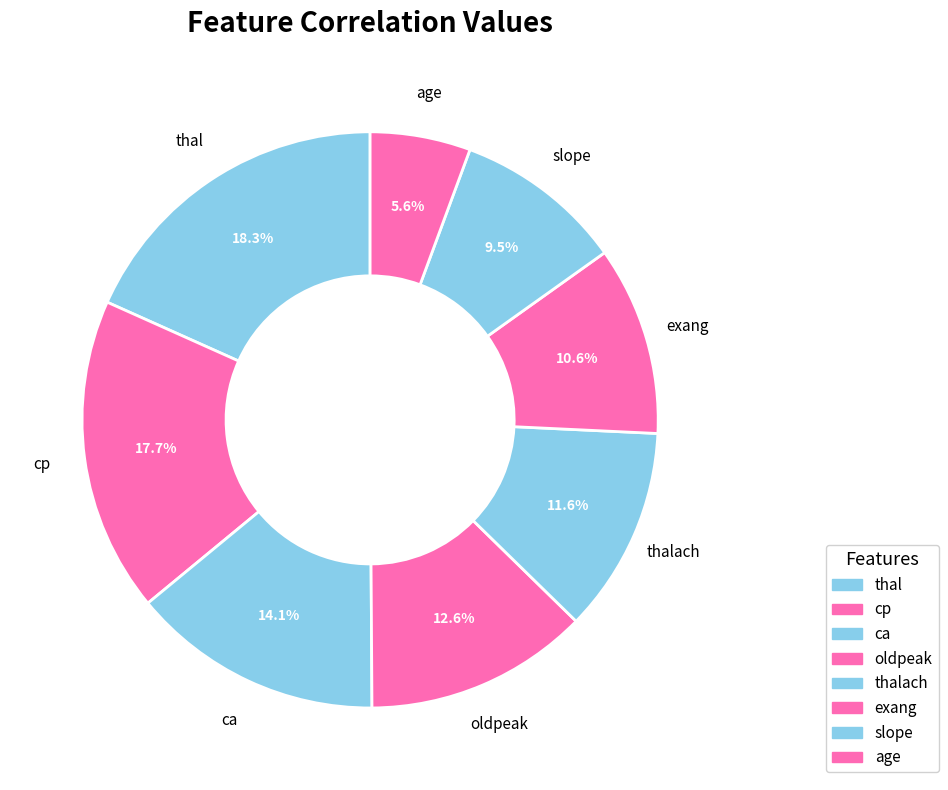

Rank the categories by value from highest to lowest.

thal, cp, ca, oldpeak, thalach, exang, slope, age